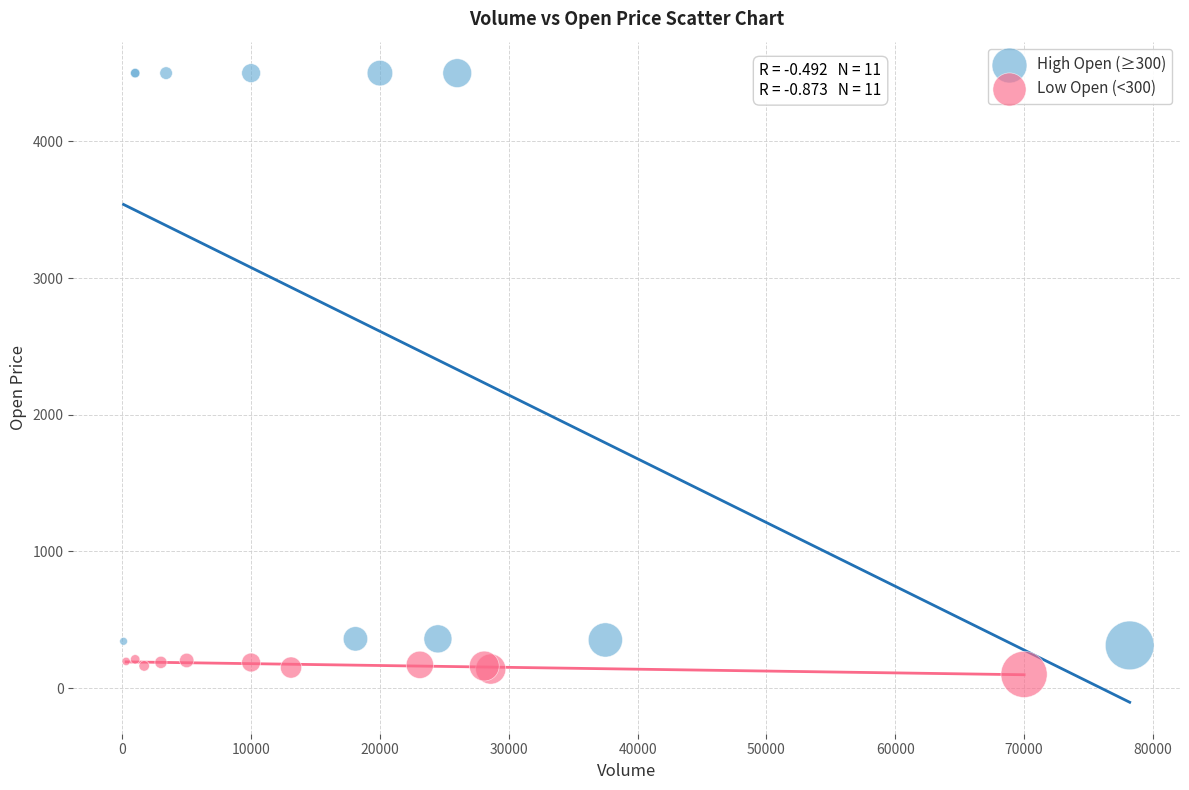

Which series has the widest spread of Y values?

High Open (≥300)